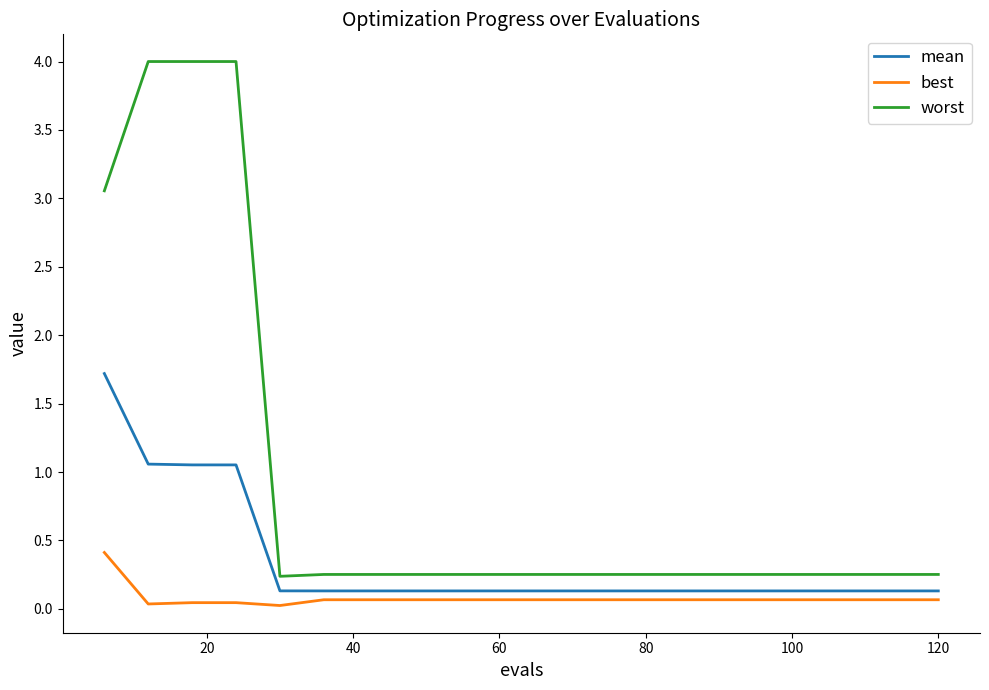

Which series has the widest spread of values?

worst